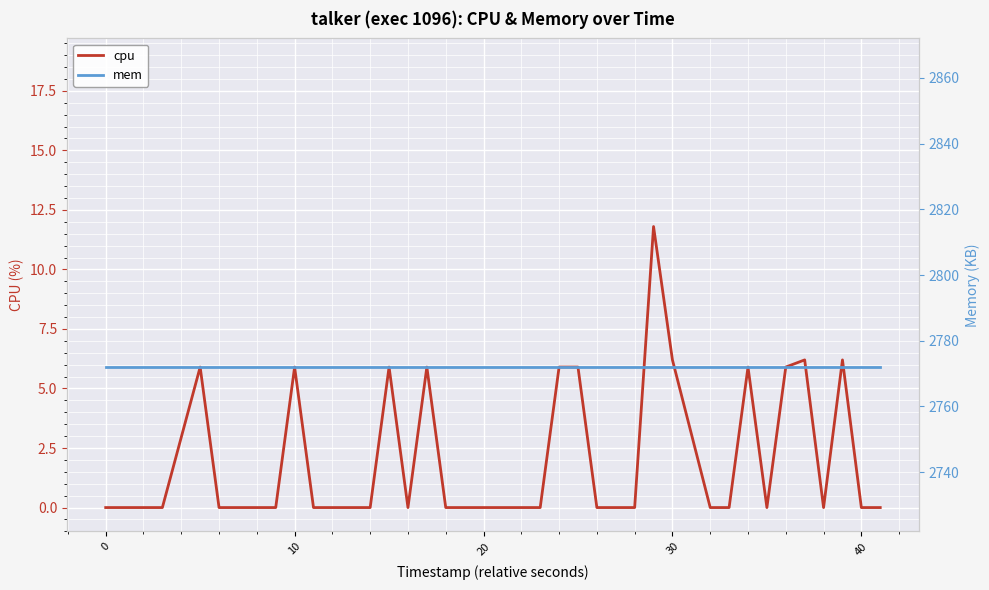

True or false: cpu has a value of 9.2 at 30.

False